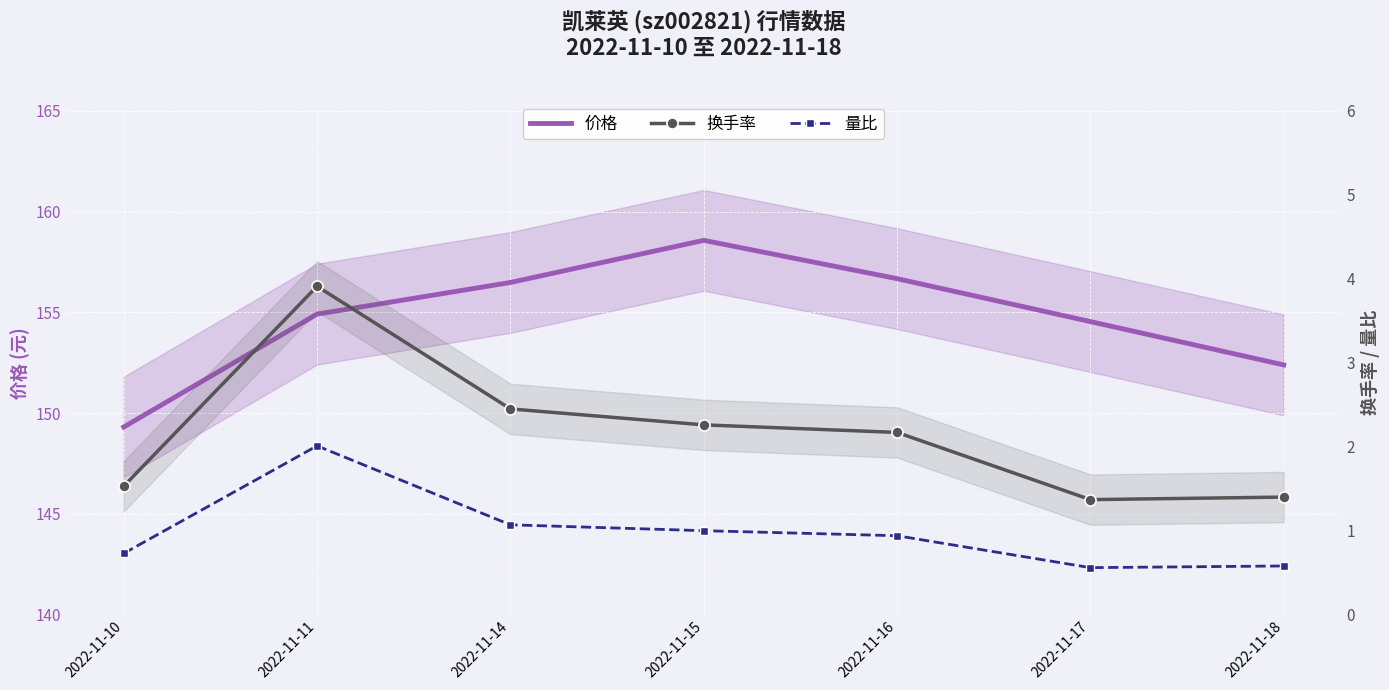

What is the spread (max minus min) of values at 2022-11-11?

152.9